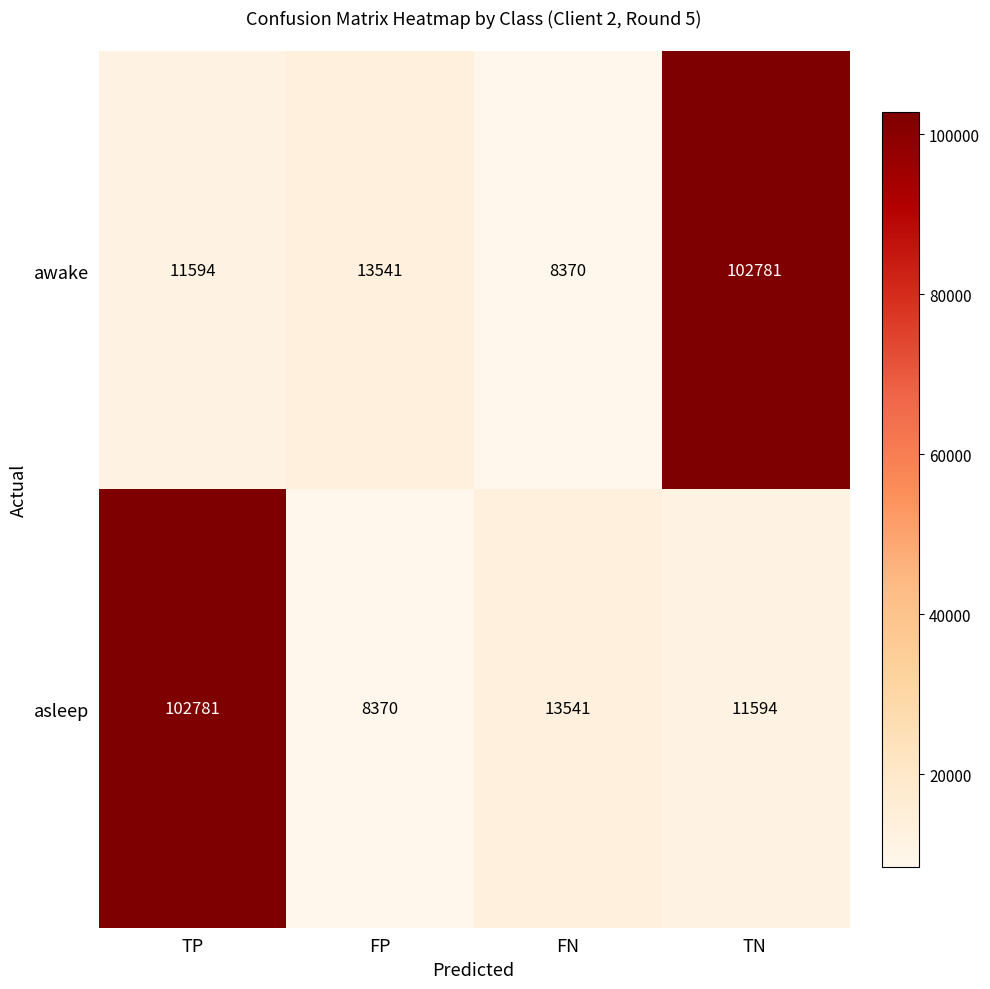

Reading right to left, transcribe all the data shown in this chart.

awake: 102781	8370	13541	11594
asleep: 11594	13541	8370	102781